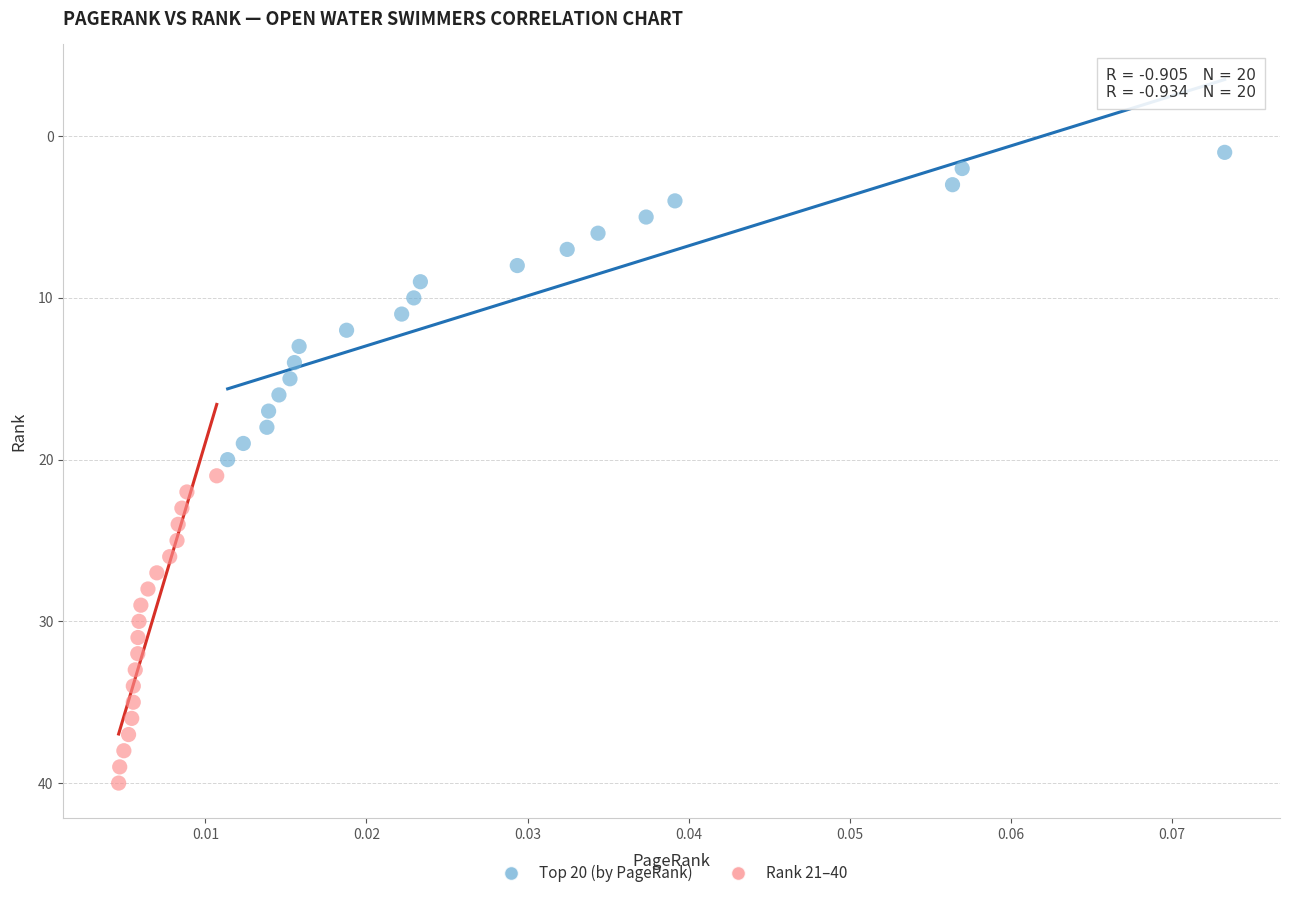

Which series contains the highest Y value?

Rank 21–40